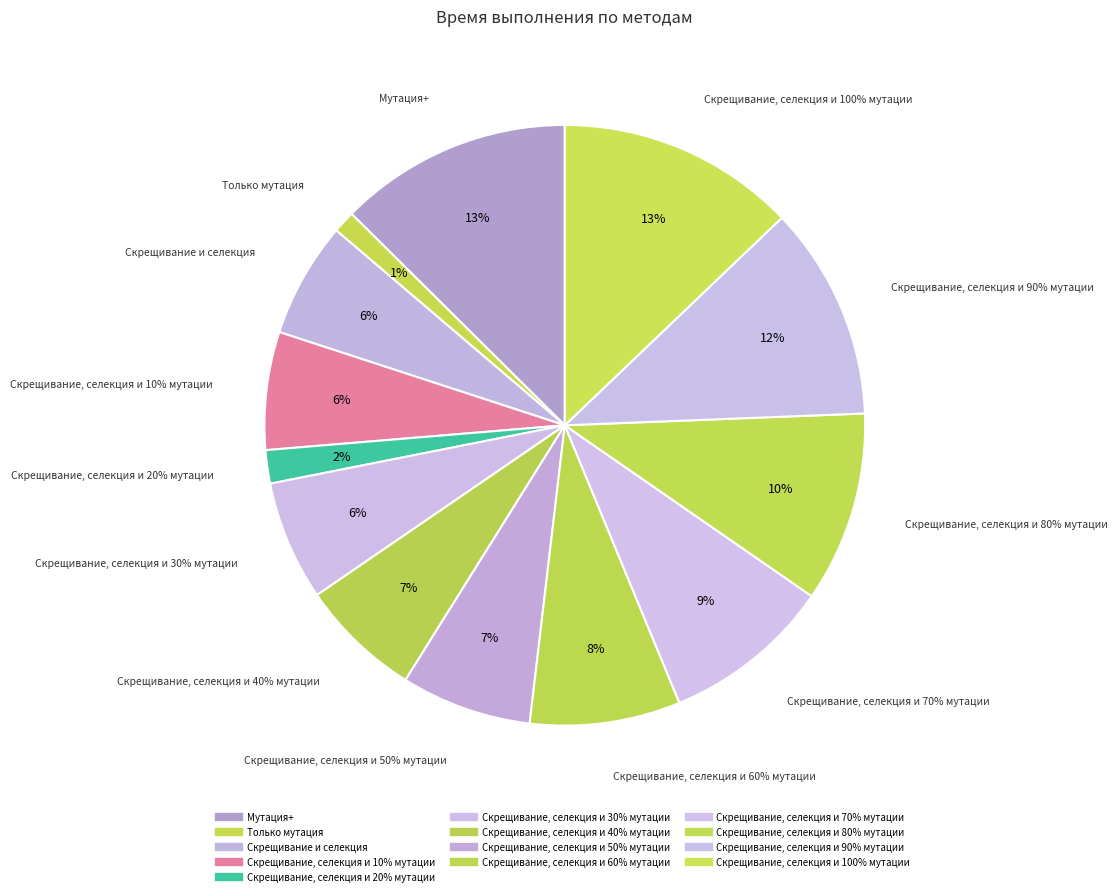

What is the smallest slice in the pie chart?

Только мутация